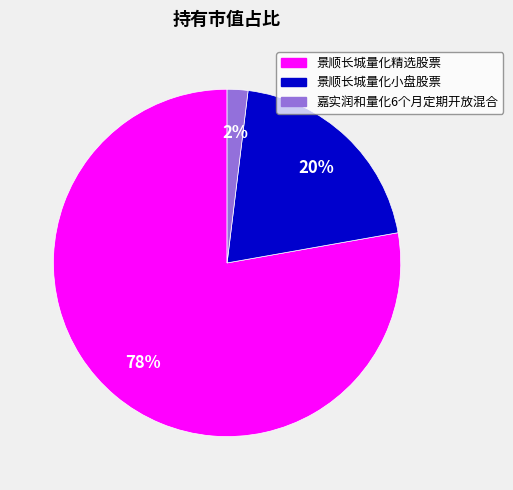

To the nearest percent, what is the combined percentage of 景顺长城量化精选股票 and 景顺长城量化小盘股票?

98%